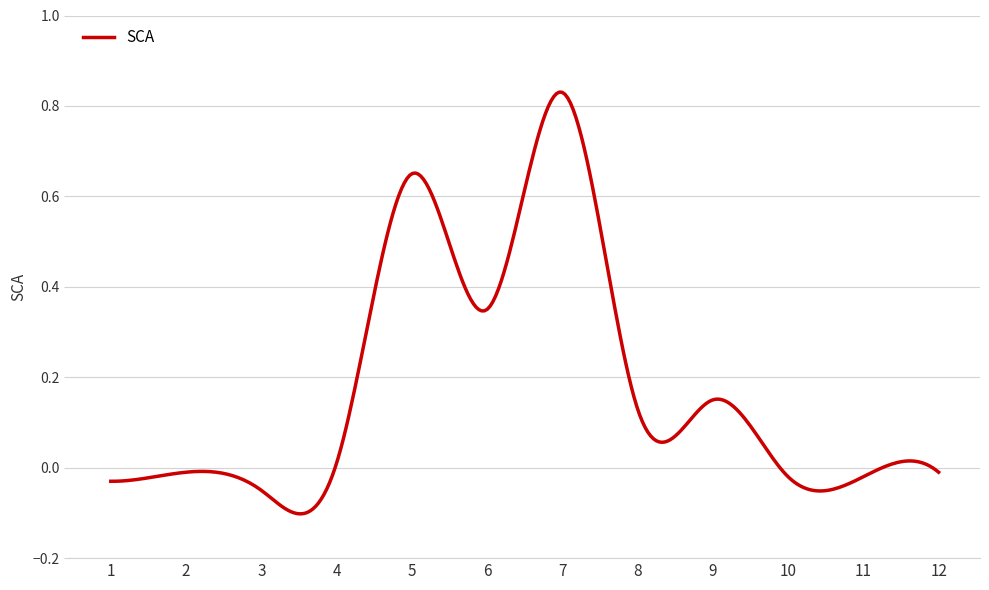

What is the difference between the maximum and second lowest values?

0.9